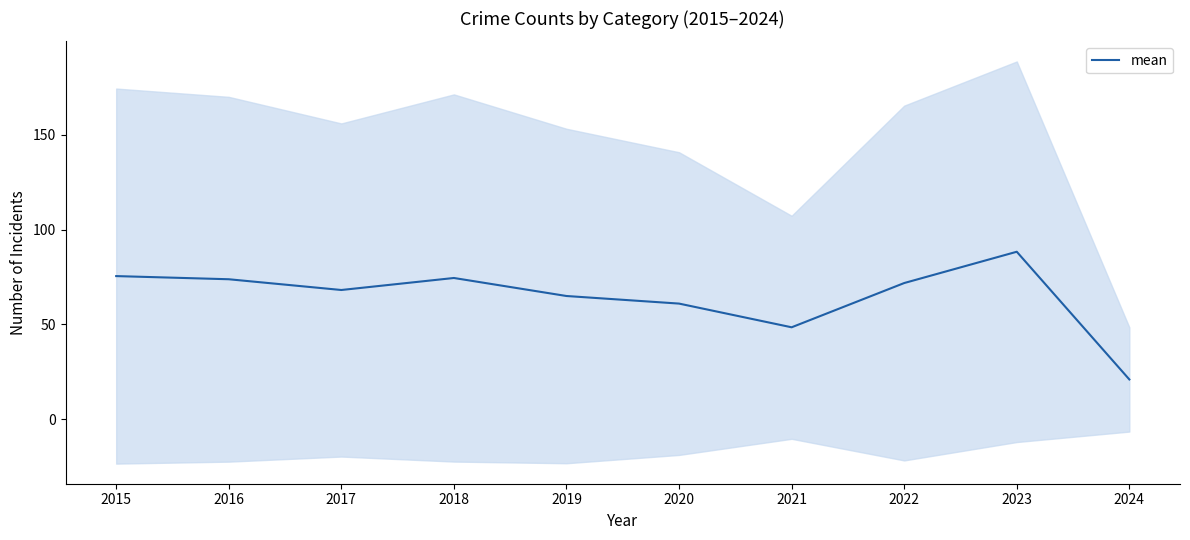

What is the sum of all values?

647.7